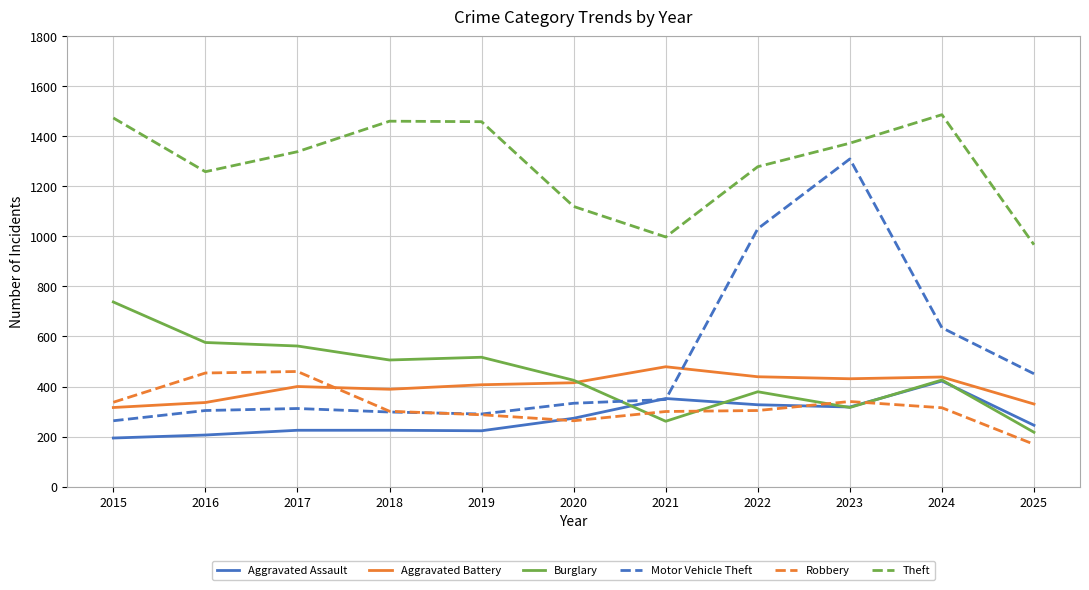

List the series in order of their peak value, lowest first.

Aggravated Assault, Robbery, Aggravated Battery, Burglary, Motor Vehicle Theft, Theft